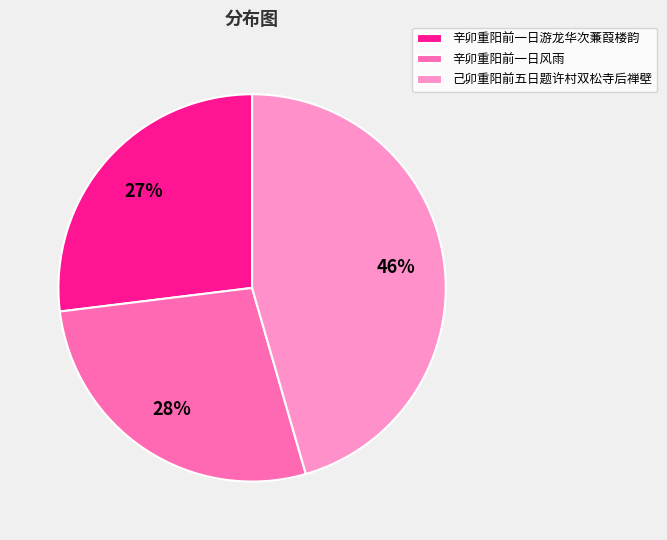

Count the number of slices in the pie.

3